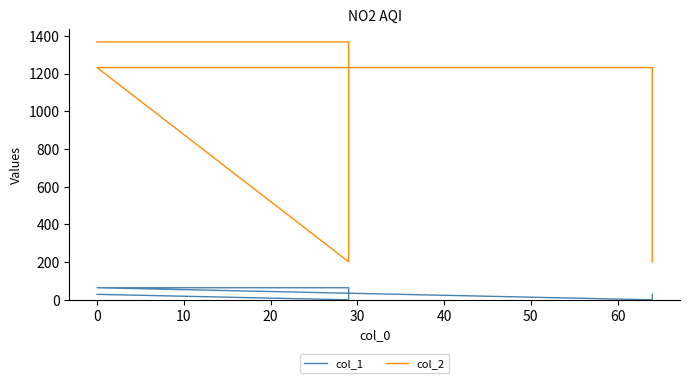

True or false: col_1 and col_2 cross at least once.

False